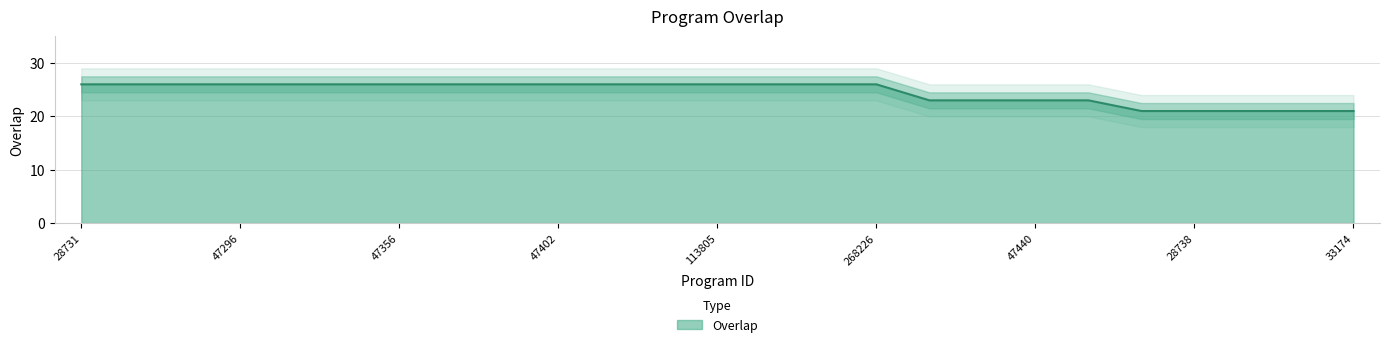

Which category has the highest value across all series?

28731